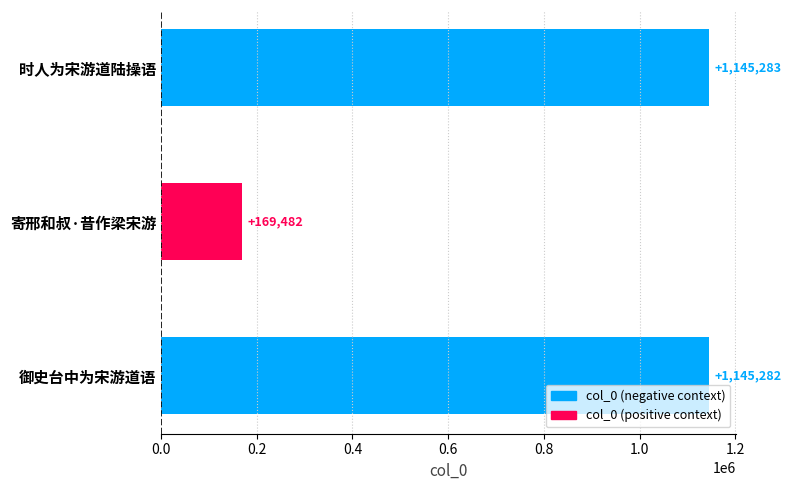

How many categories are shown in the chart?

3